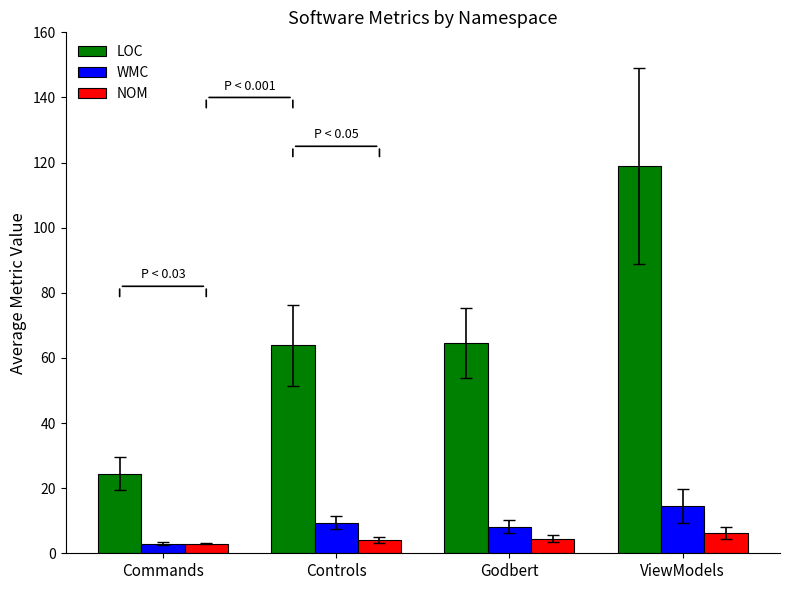

At which category is the sum across all series the highest?

ViewModels